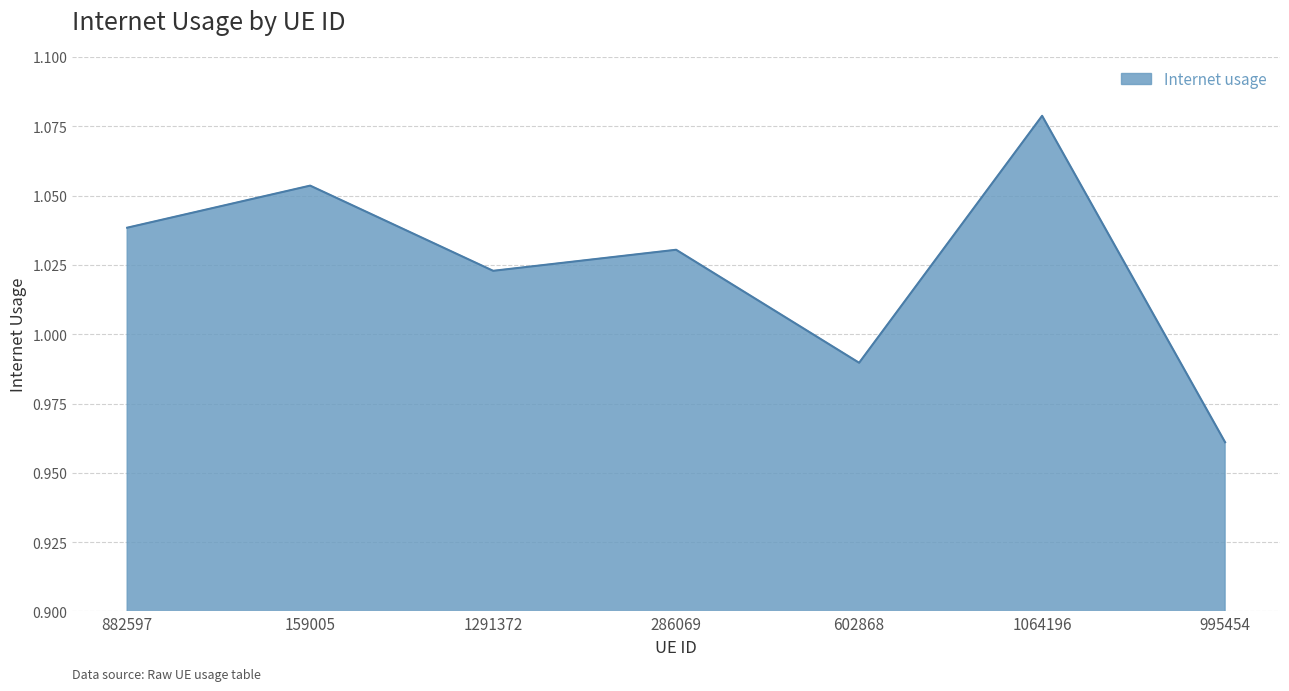

Which has a higher value, 995454 or 1291372?

1291372